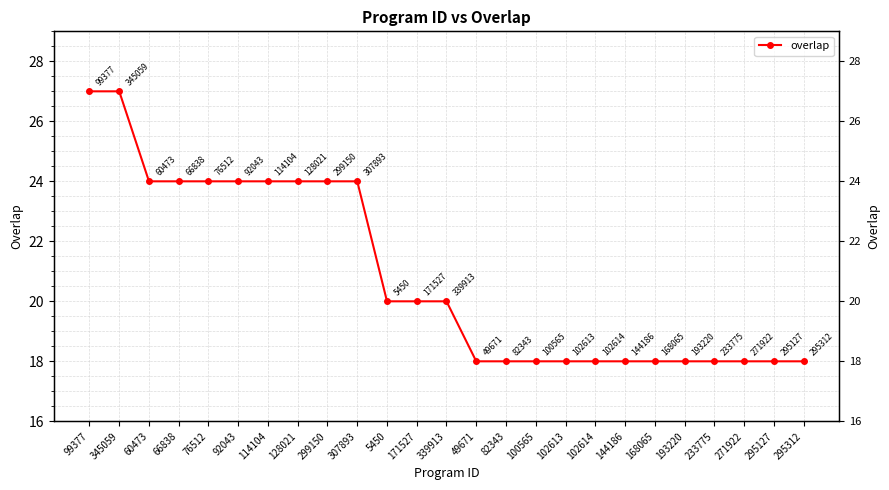

Reading left to right, transcribe all the data shown in this chart.

27	27	24	24	24	24	24	24	24	24	20	20	20	18	18	18	18	18	18	18	18	18	18	18	18